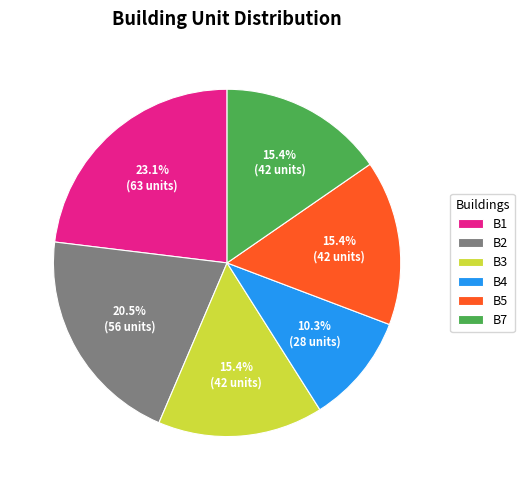

Which has a higher value, B5 or B1?

B1